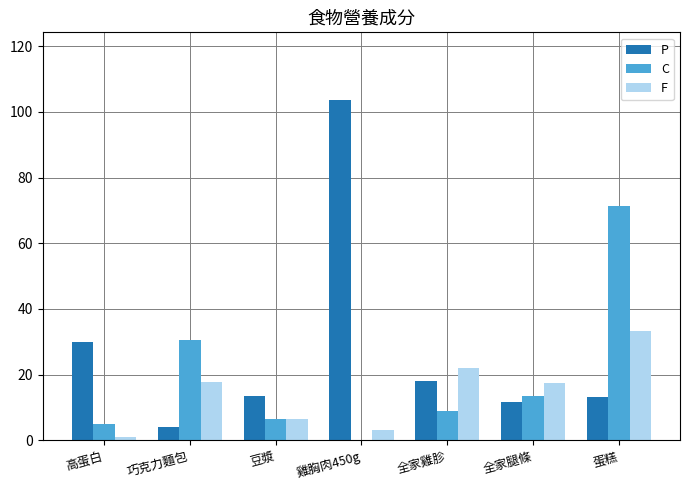

The P series shows 13.6 at 豆漿. True or false?

True